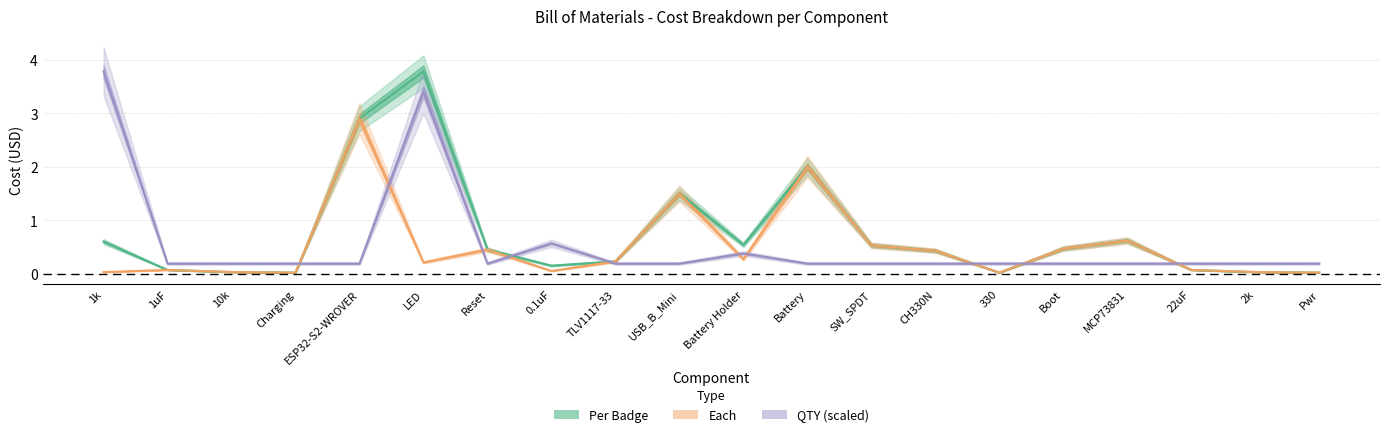

Does the chart have visible grid lines?

Yes